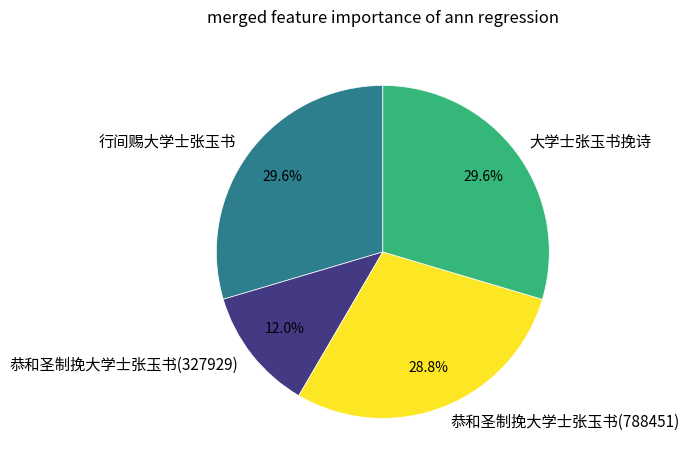

Which category has the smallest portion of the pie?

恭和圣制挽大学士张玉书(327929)